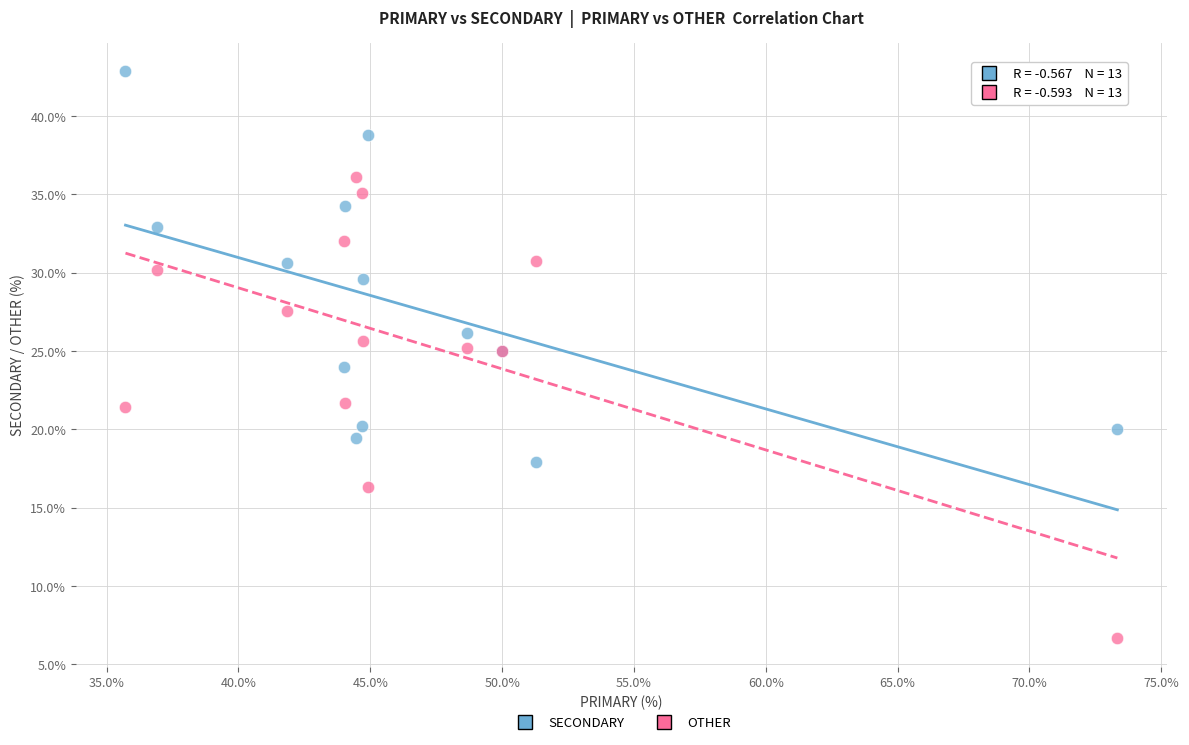

What is the X range (max minus min) for the scatter plot?

37.6